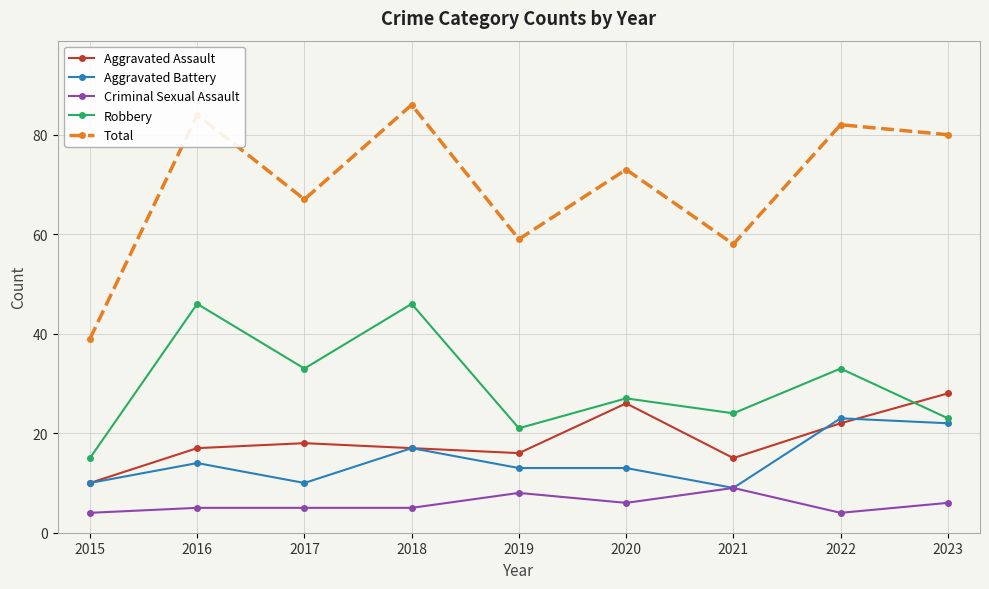

Which series has the largest total across all categories?

Total